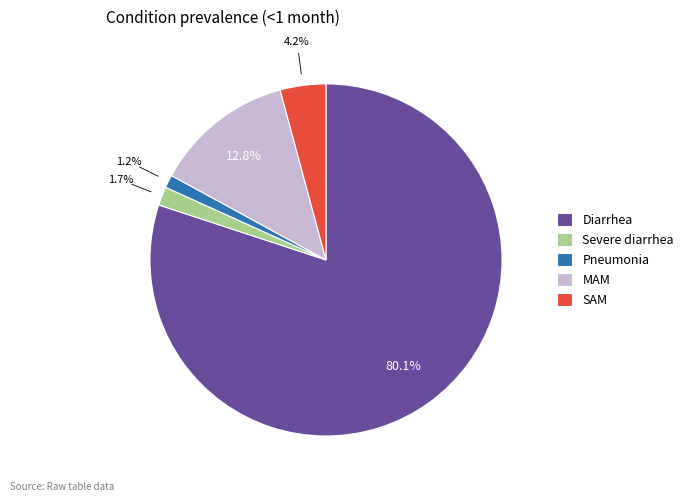

Is there a majority slice in this chart?

Yes